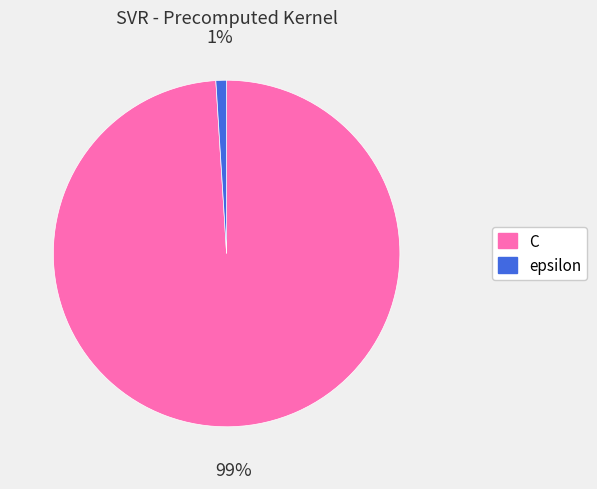

Is epsilon the majority of the pie?

No